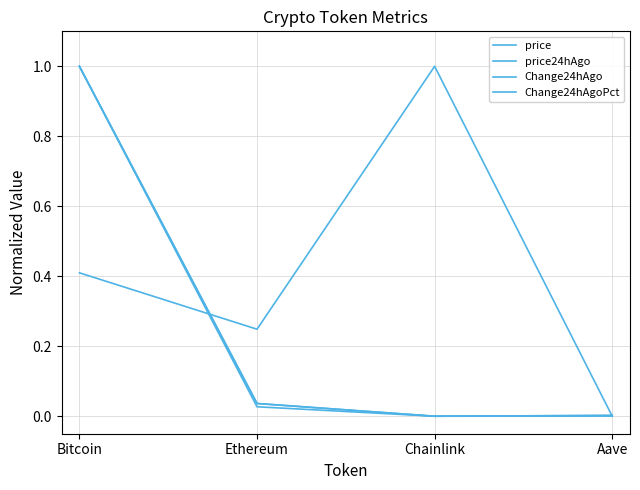

What is the average value of the Change24hAgoPct series?

0.4